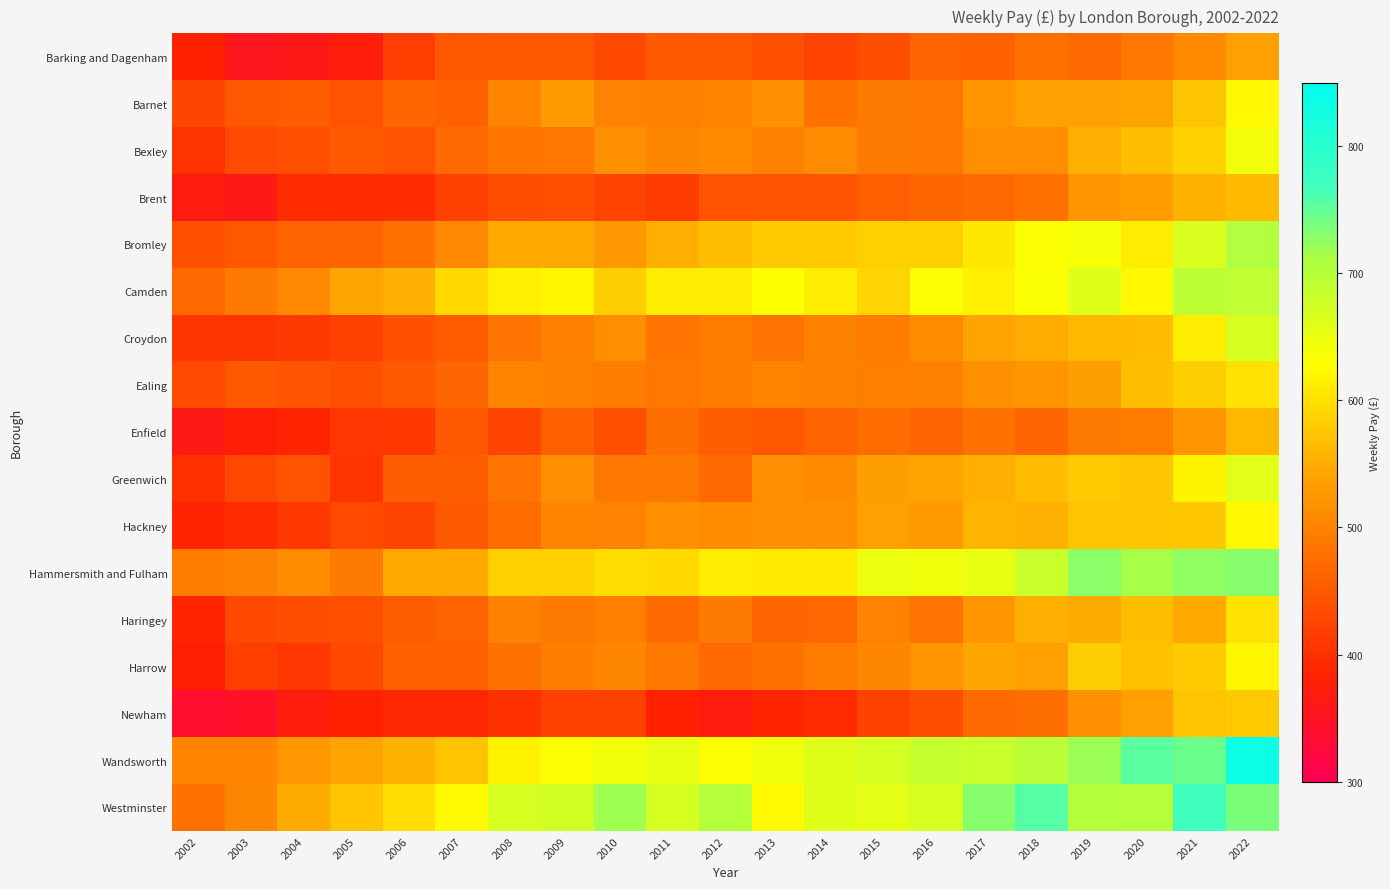

Which series has the largest range (max minus min)?

Wandsworth